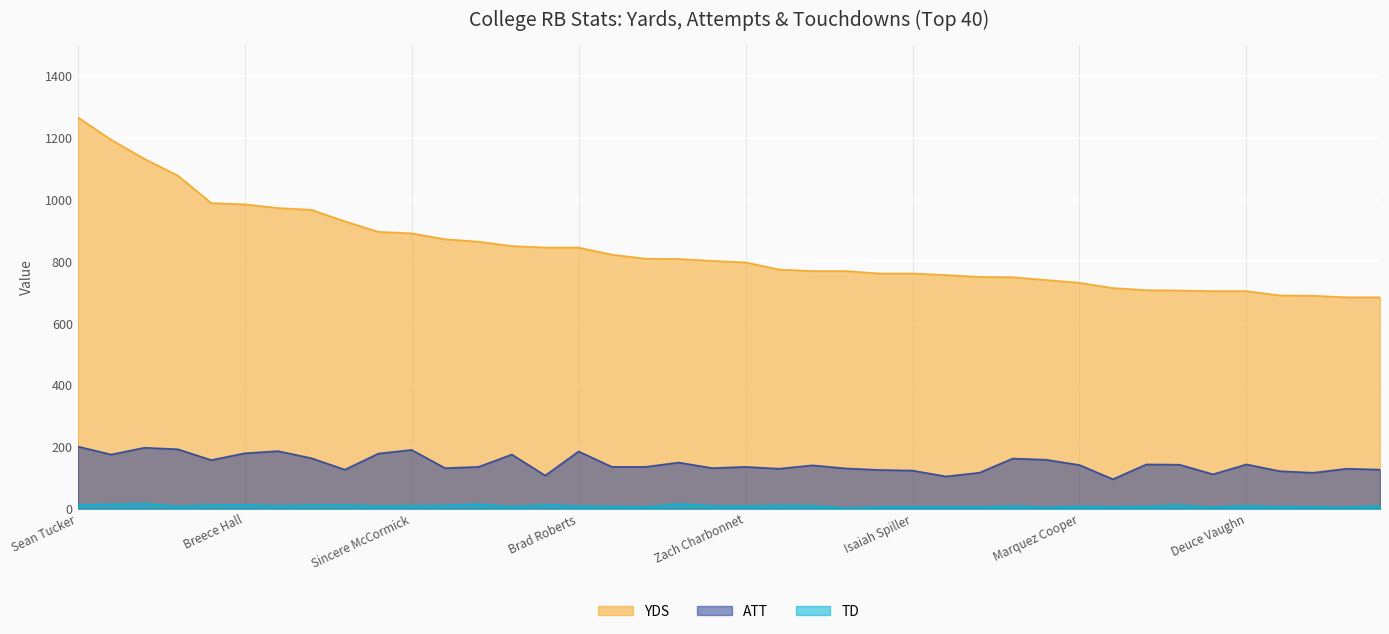

List the series in order of their peak value, lowest first.

TD, ATT, YDS